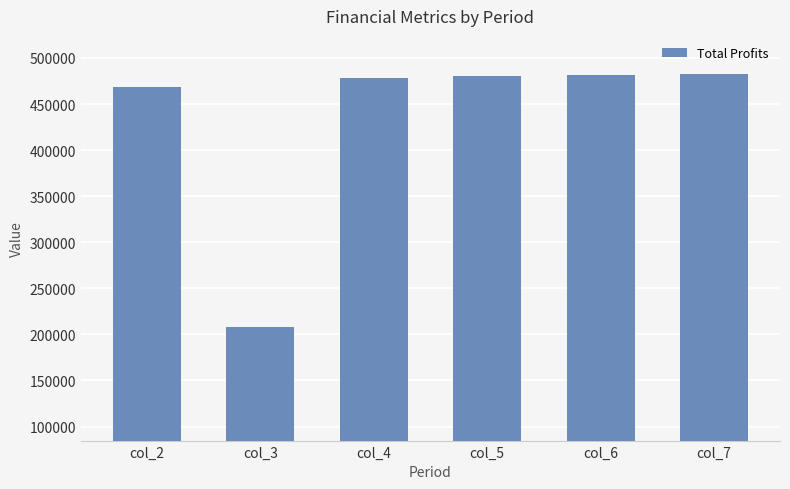

What is the minimum value shown in the chart?

208302.3